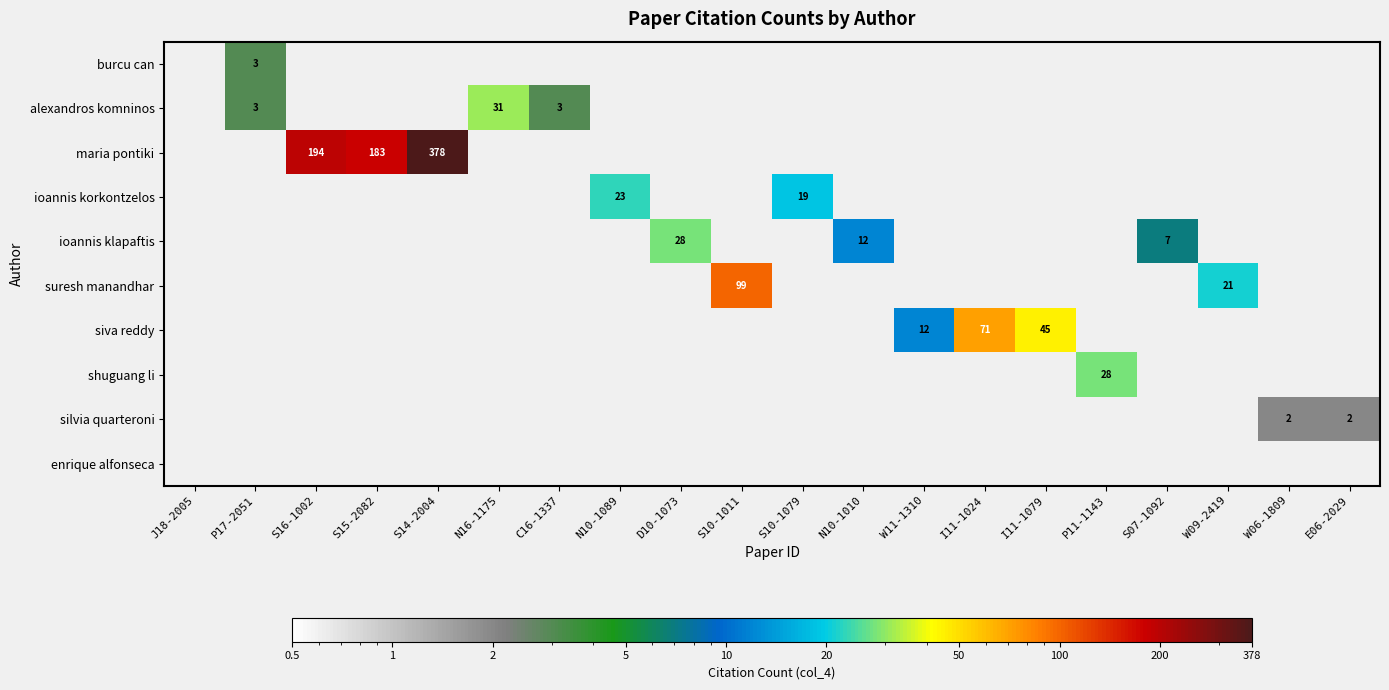

Between P11-1143 and S14-2004, which is larger?

S14-2004